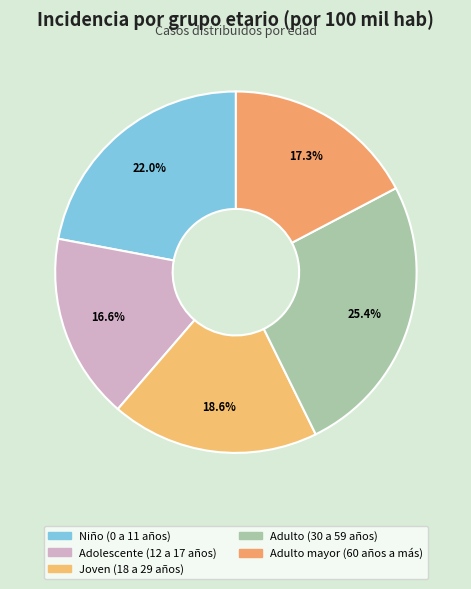

How many slices are in this pie chart?

5